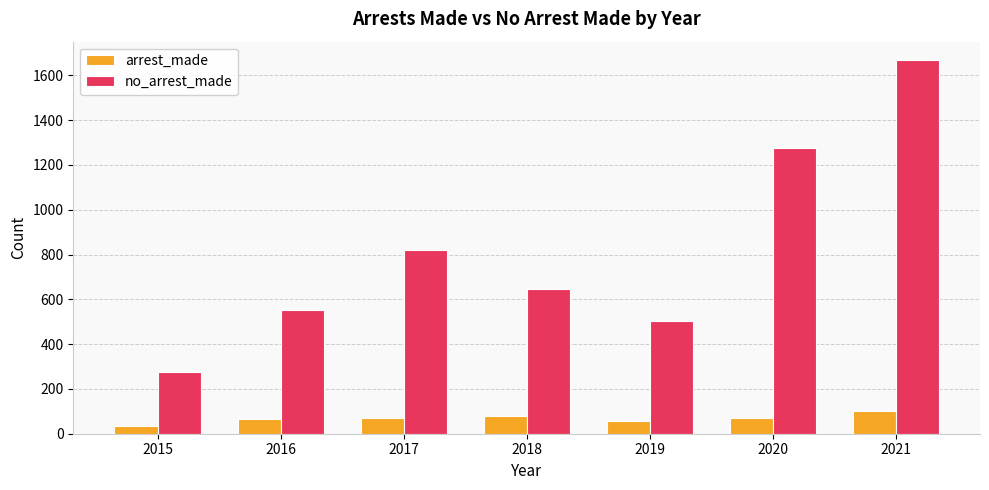

What is the sum of all no_arrest_made values?

5739